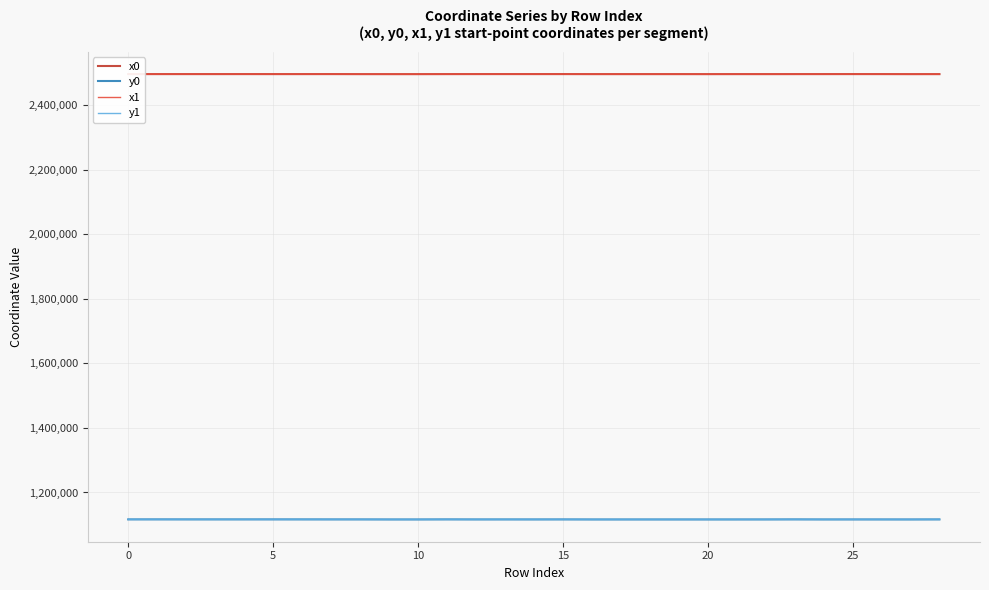

What is the minimum value shown in the chart?

1116434.9